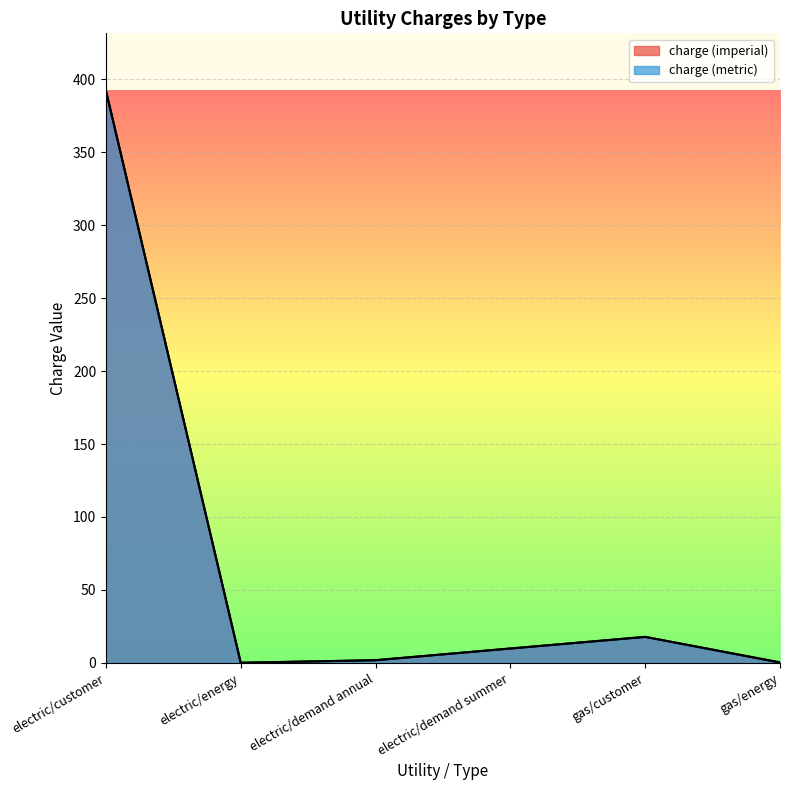

Reading left to right, list all the values displayed in this chart.

charge (imperial): 392.4	0.0	1.8	9.8	17.8	0.3
charge (metric): 392.4	0.0	1.8	9.8	17.8	0.1